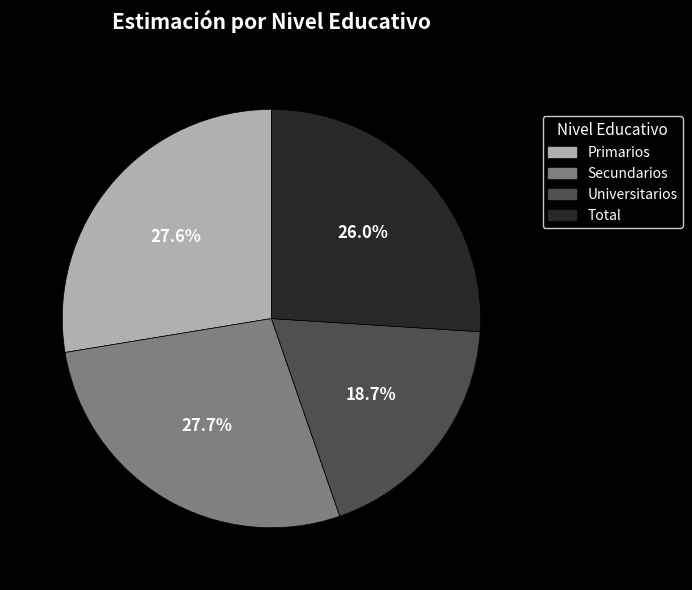

To the nearest percent, what portion does Primarios represent?

28%